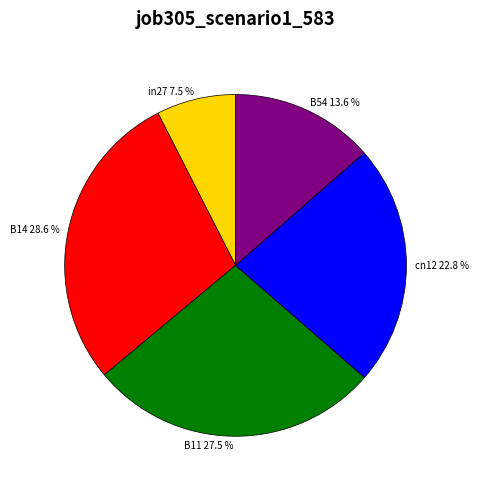

Rank the categories by value from lowest to highest.

in27, B54, cn12, B11, B14